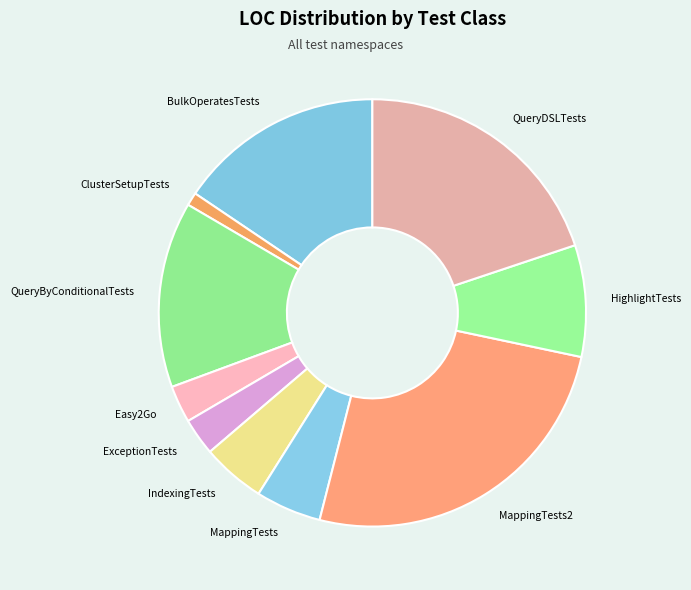

Does ExceptionTests account for over 50% of the chart?

No